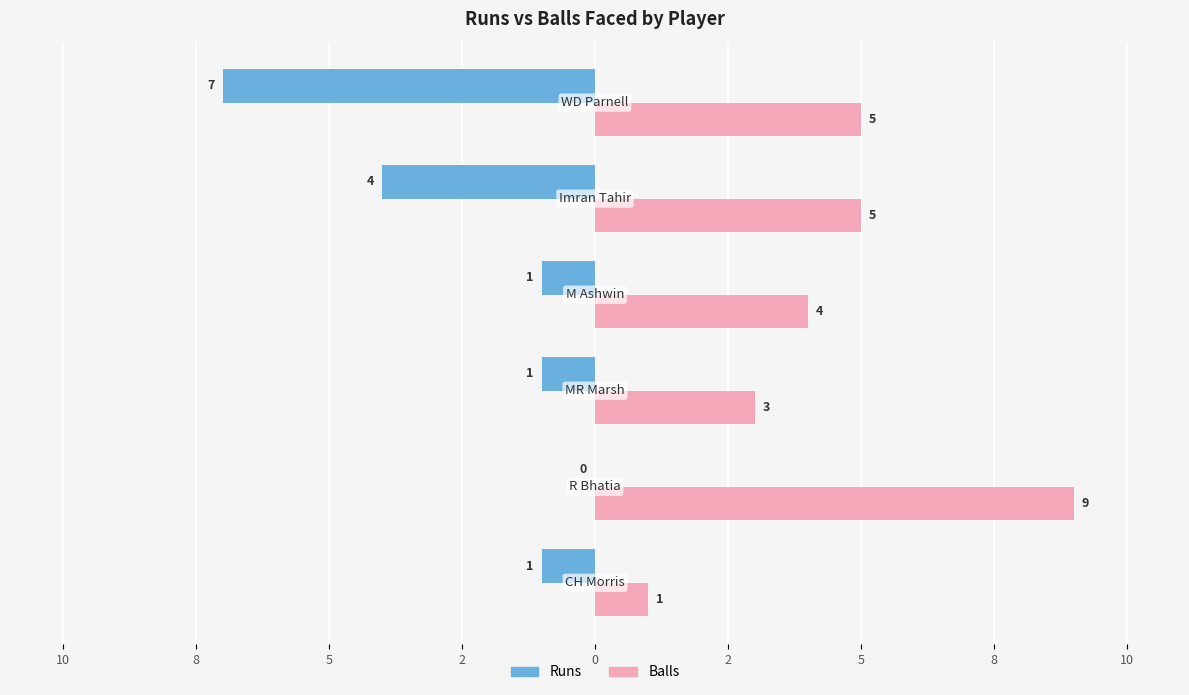

List the series in order of their overall mean, lowest first.

Runs, Balls